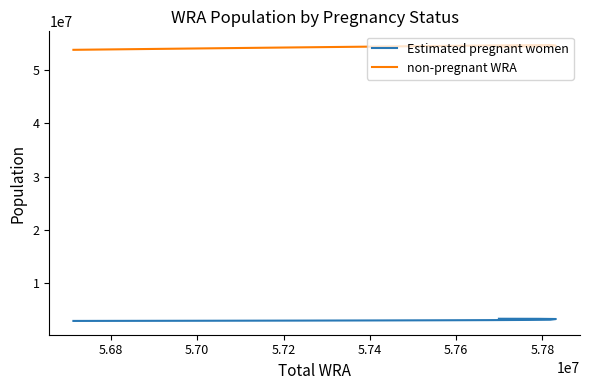

How many values in the non-pregnant WRA series exceed 54444399?

6